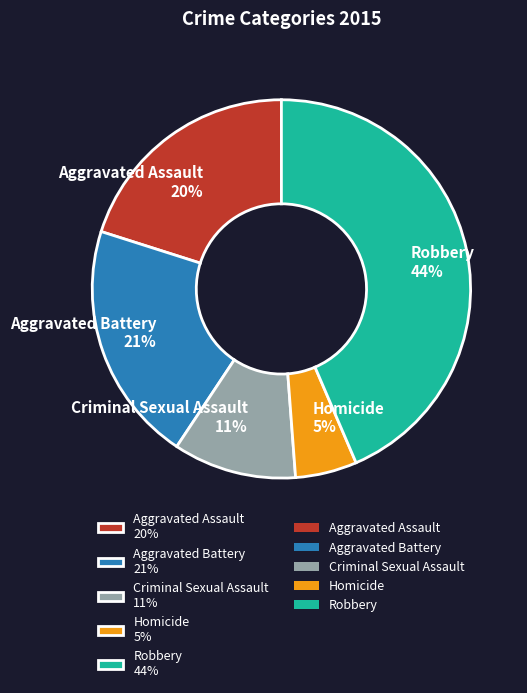

Is there any slice that represents more than half of the pie?

No